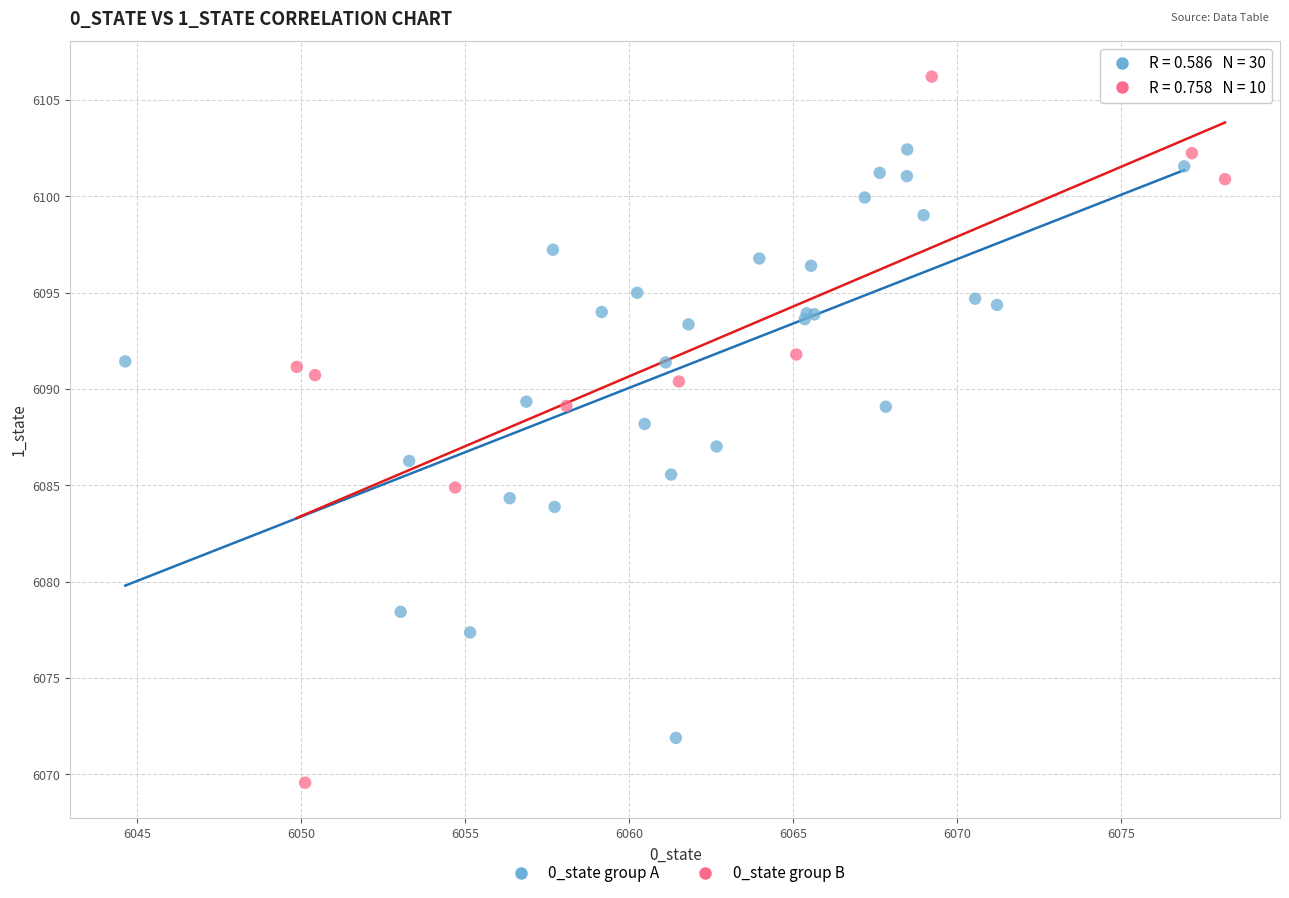

Which series has the largest Y range (max minus min)?

0_state group B